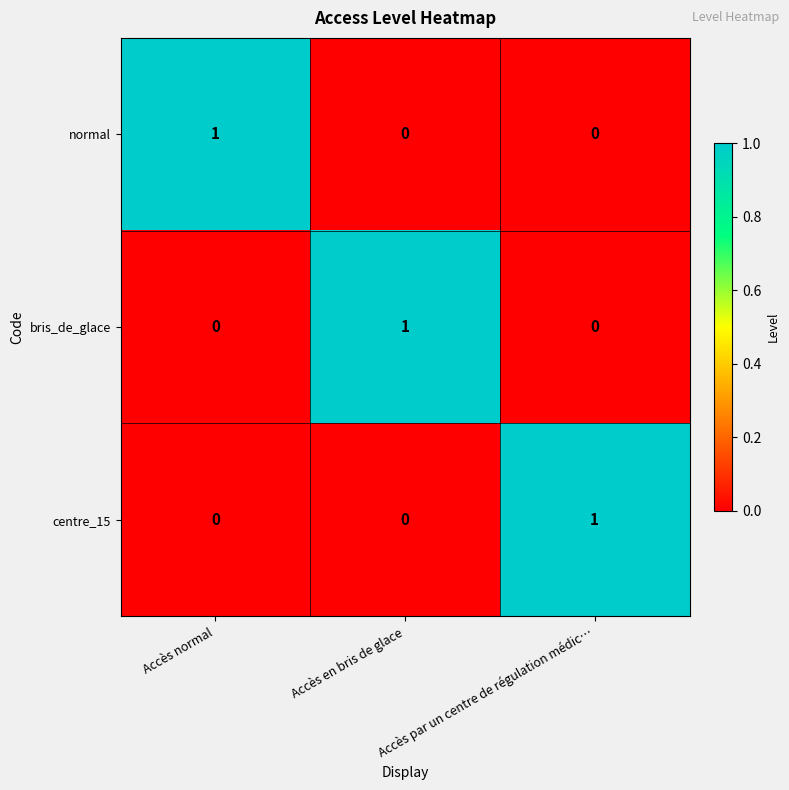

The value of centre_15 at Accès en bris de glace is 0. True or false?

True